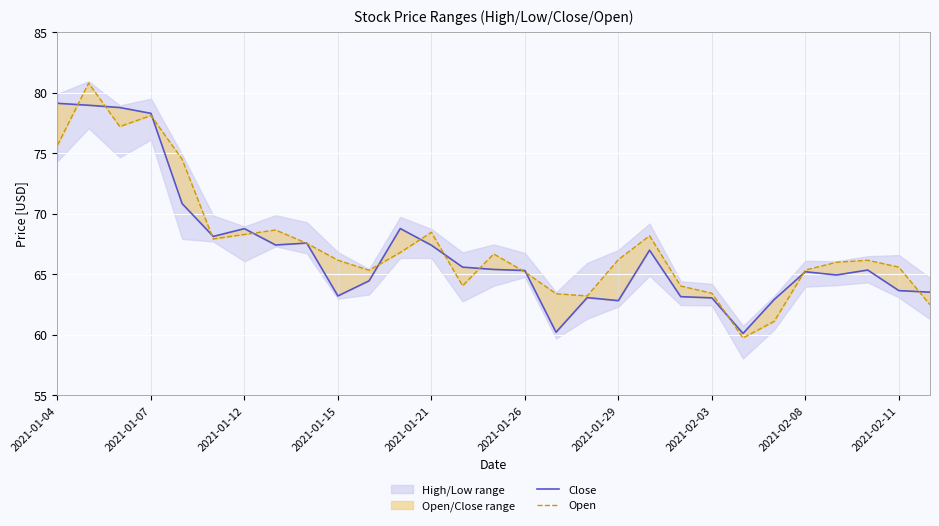

How many times do Close and Open cross each other?

16